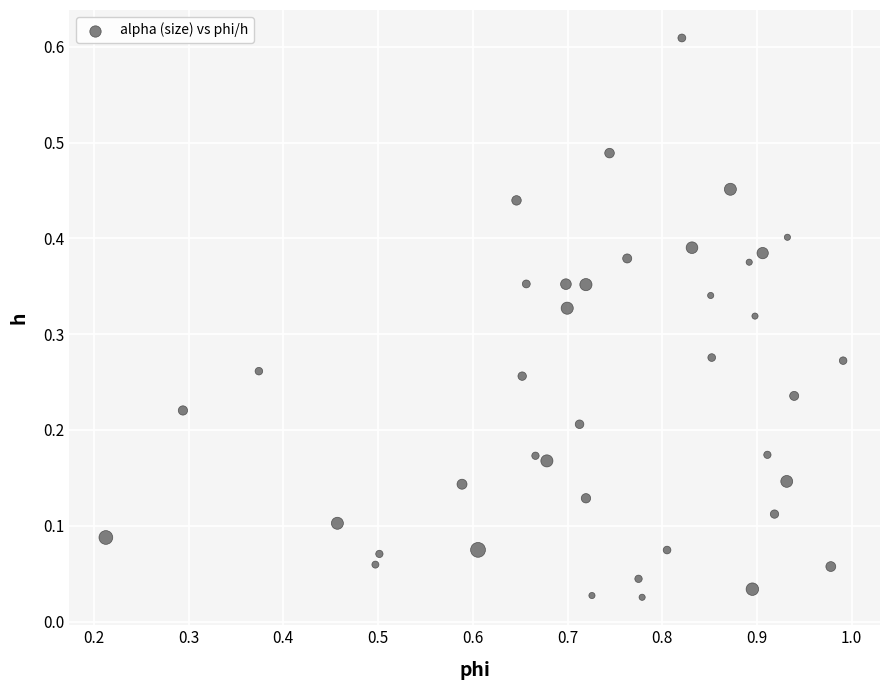

What is the range of X values (max minus min)?

0.8